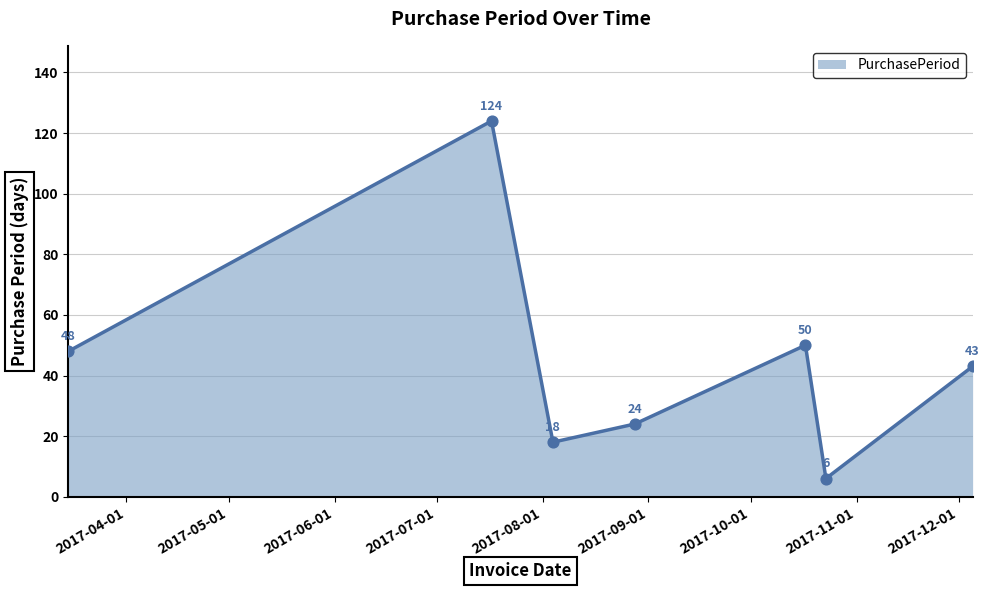

How many interior local valleys (lower than both neighbors) does the data have?

2